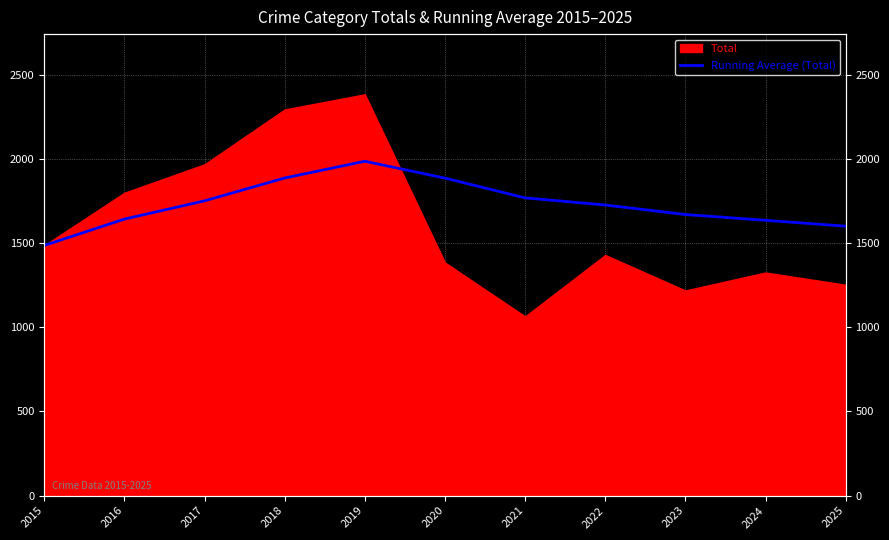

Reading right to left, extract all data points from this chart.

1601.3	1636.1	1670.6	1727.0	1769.4	1886.8	1987.2	1887.8	1752.0	1643.5	1487.0